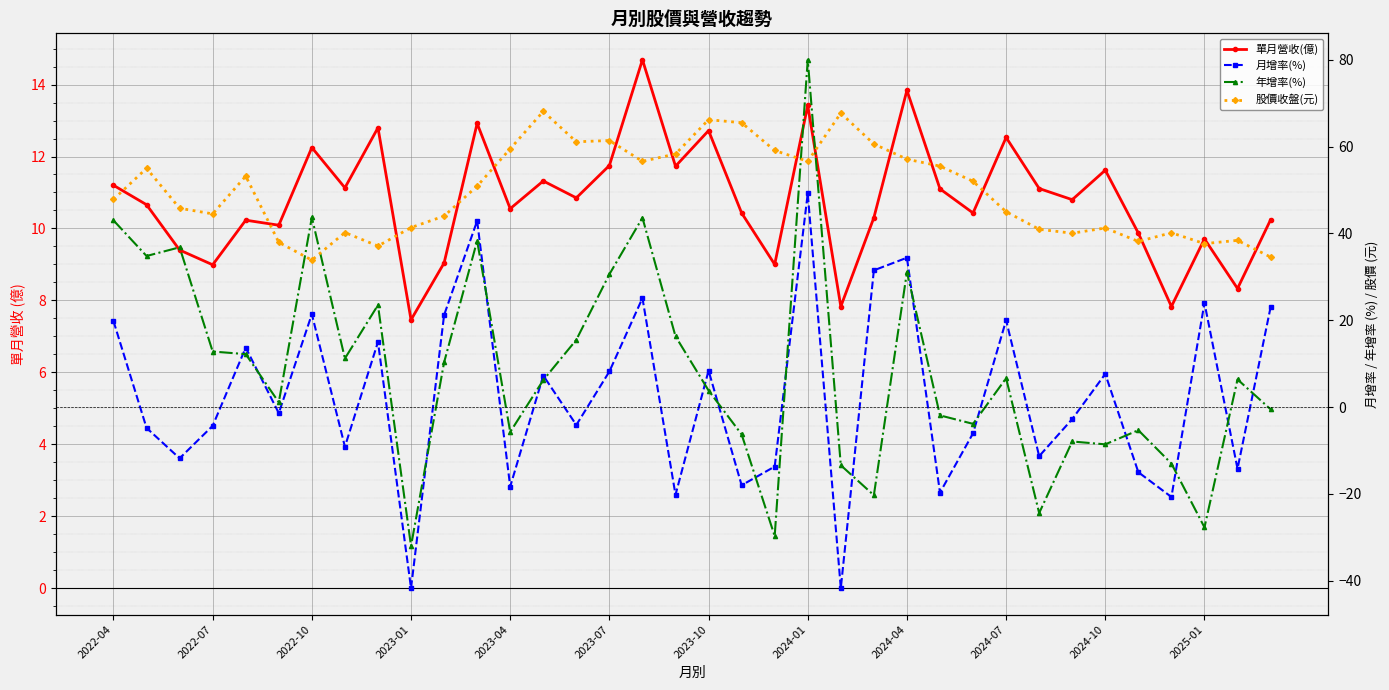

What is the sum of all 年增率(%) values?

307.2